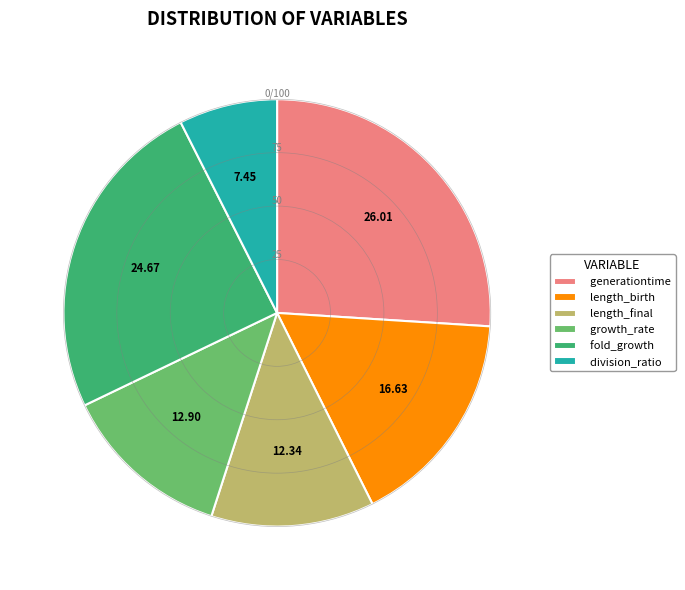

Which has a higher value, growth_rate or fold_growth?

fold_growth